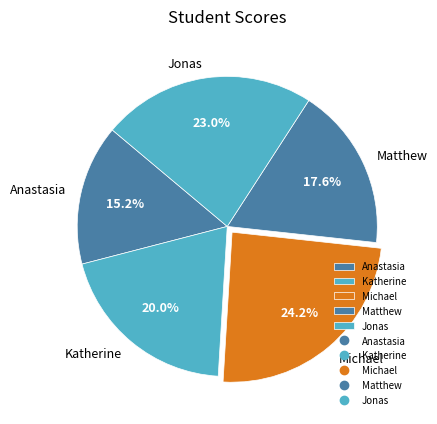

Which has a higher value, Anastasia or Matthew?

Matthew